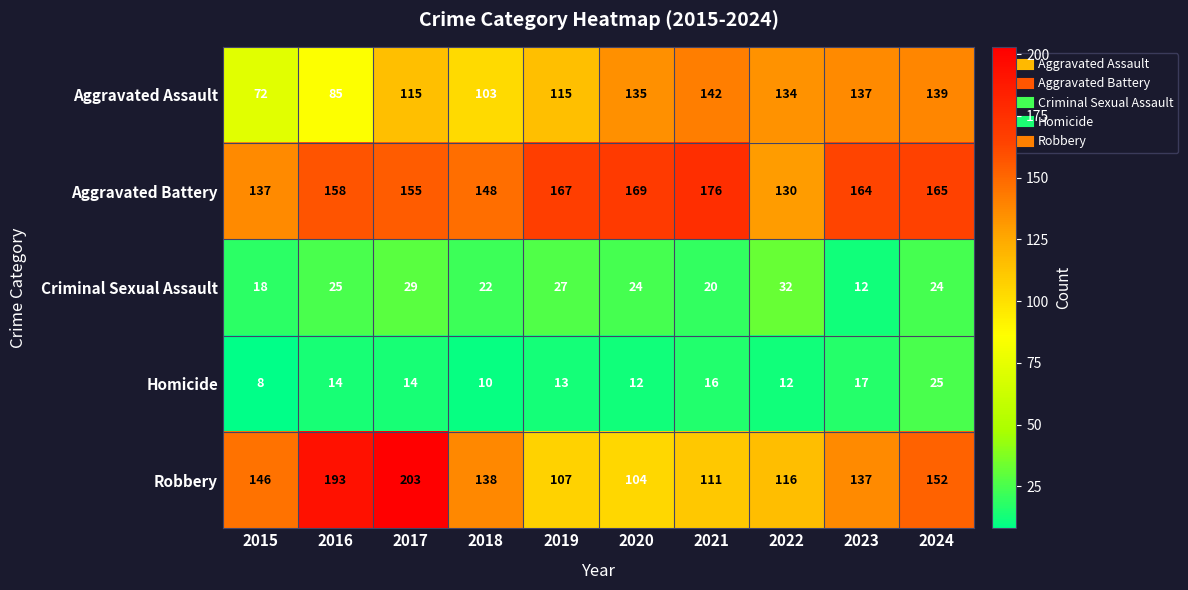

At how many categories does at least one series exceed 64?

10